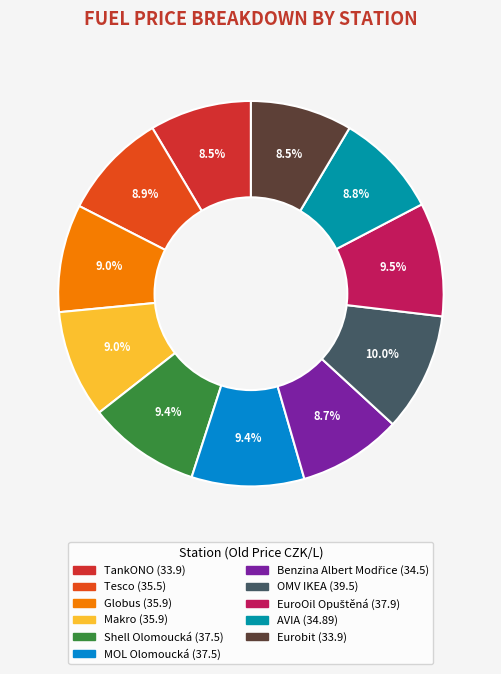

How many segments does this pie chart have?

11